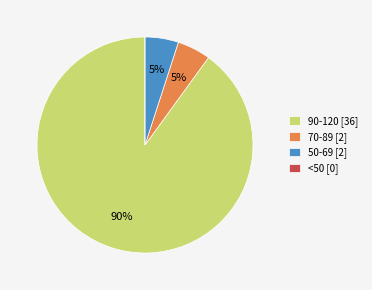

True or false: 90-120 [36] accounts for 90% of the total.

True